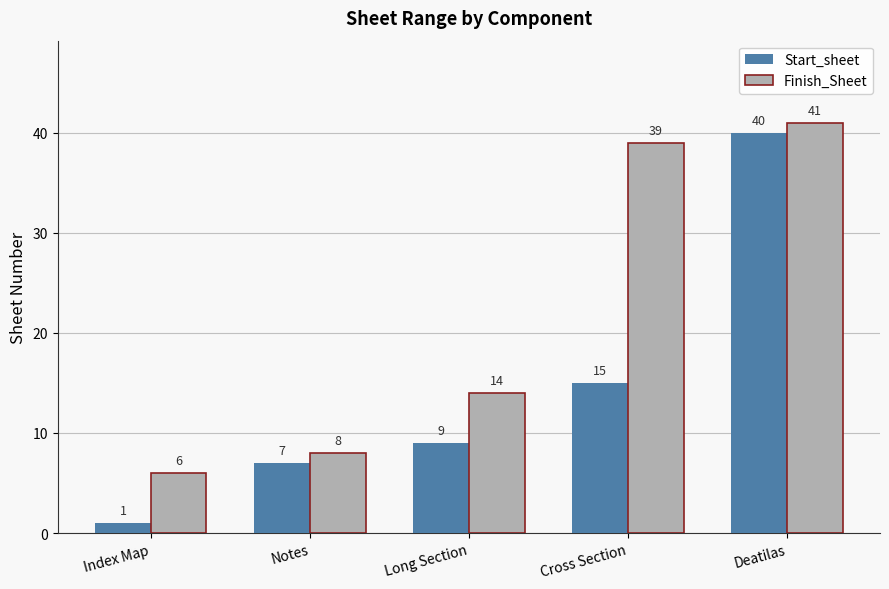

List the series in order of their overall mean, lowest first.

Start_sheet, Finish_Sheet